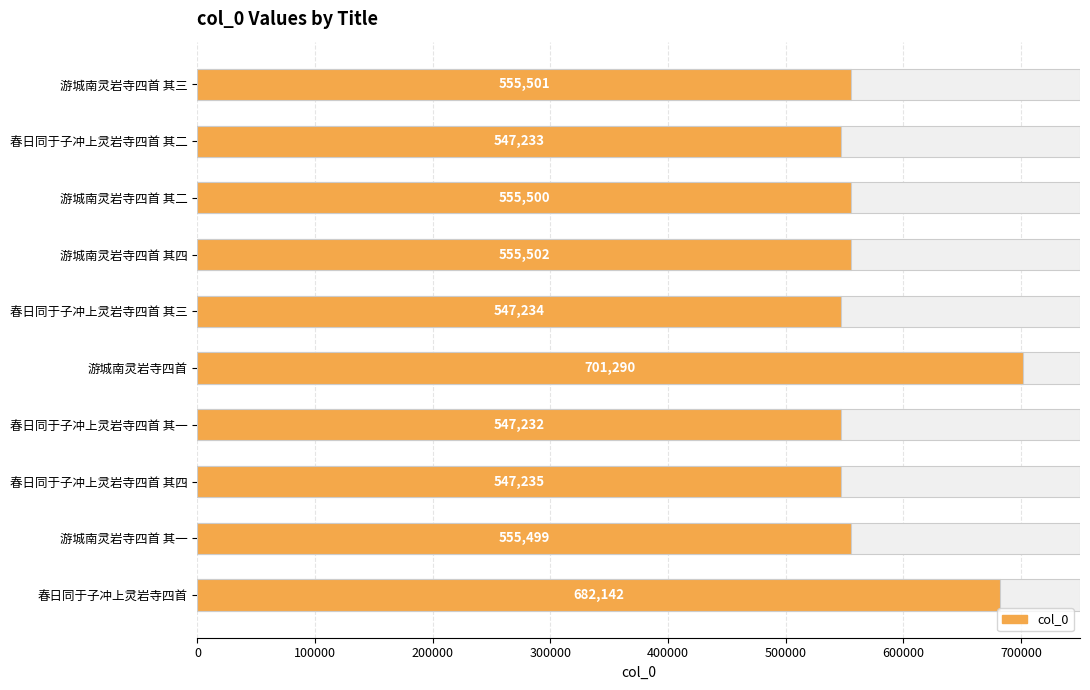

Count the number of categories in the chart.

10